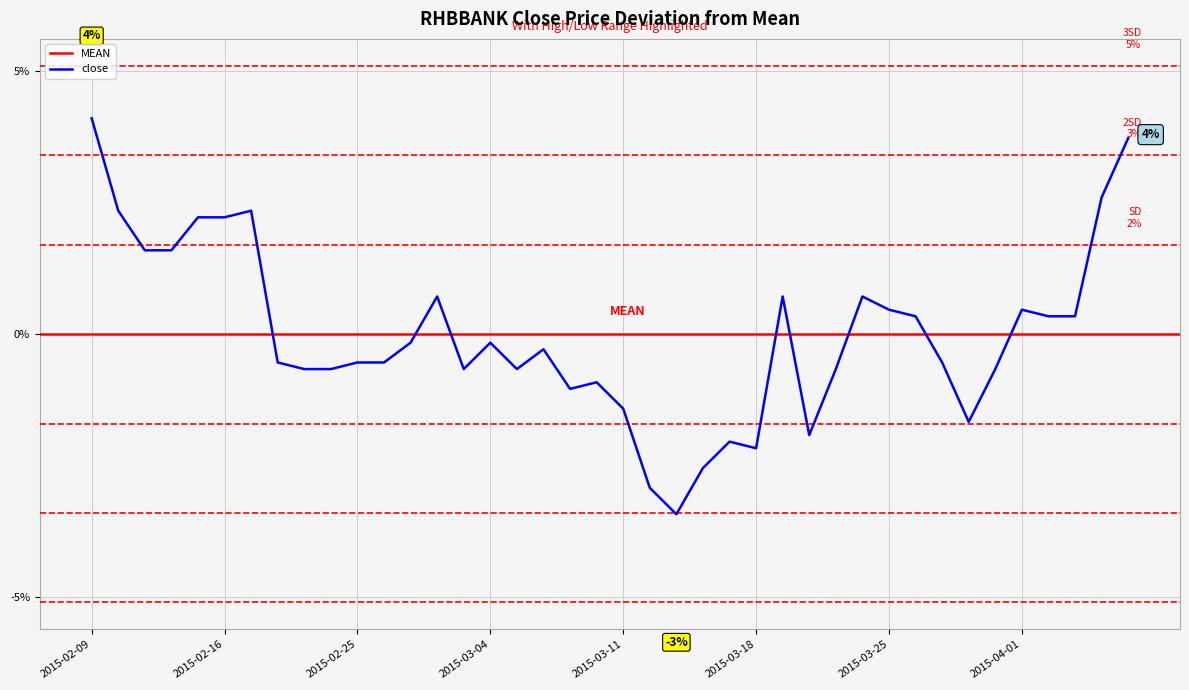

What is the difference between the maximum and second lowest values?

7.0